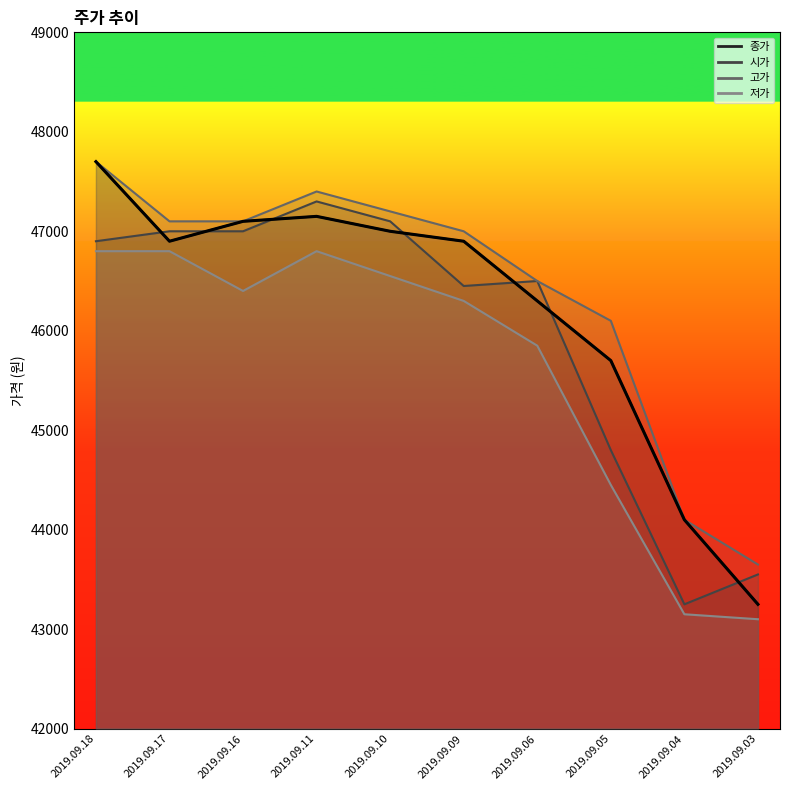

True or false: 고가 and 시가 intersect in this chart.

False